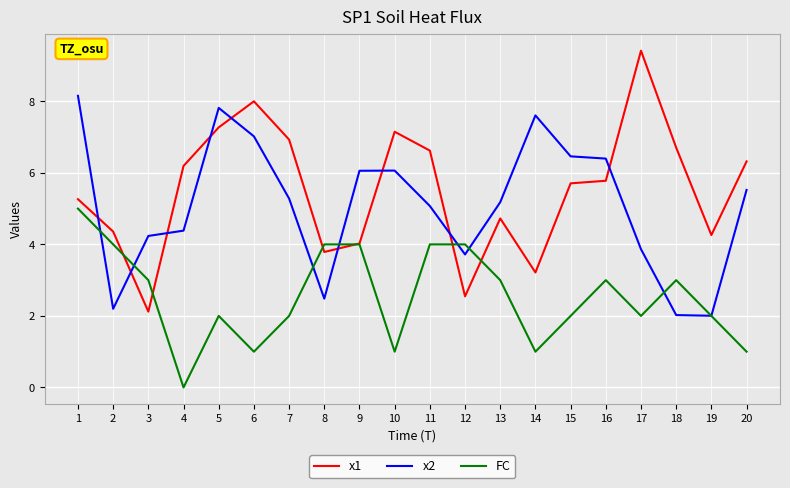

At 18, list the series in order from largest to smallest.

x1, FC, x2